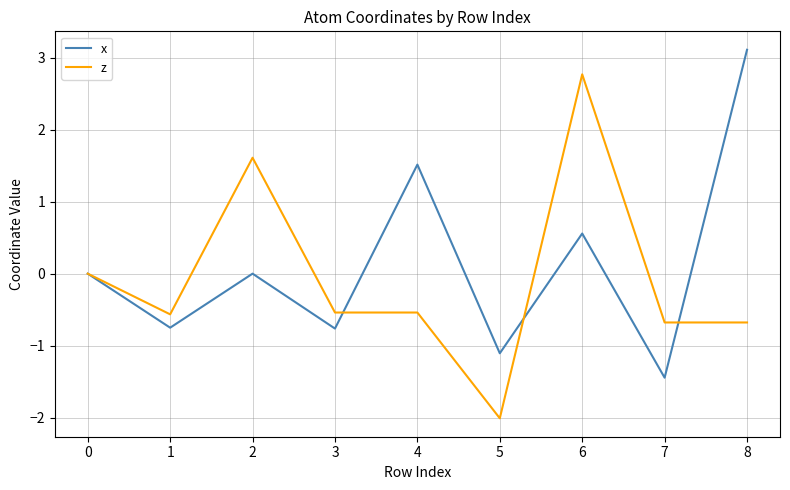

Is it true that x equals 3.1 at 8?

True